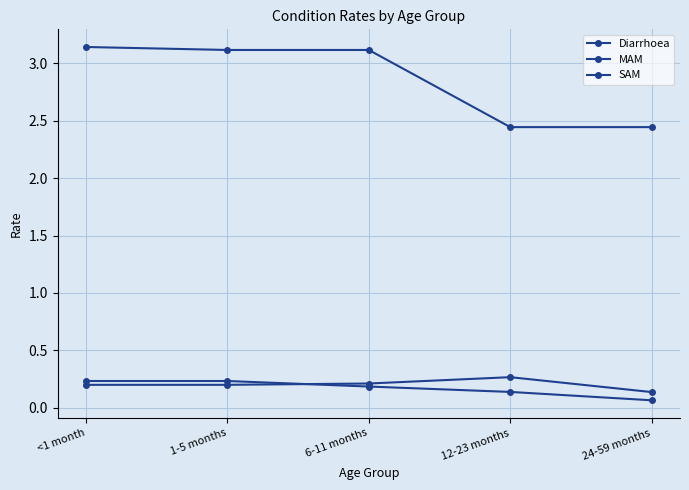

True or false: Diarrhoea and MAM cross at least once.

False